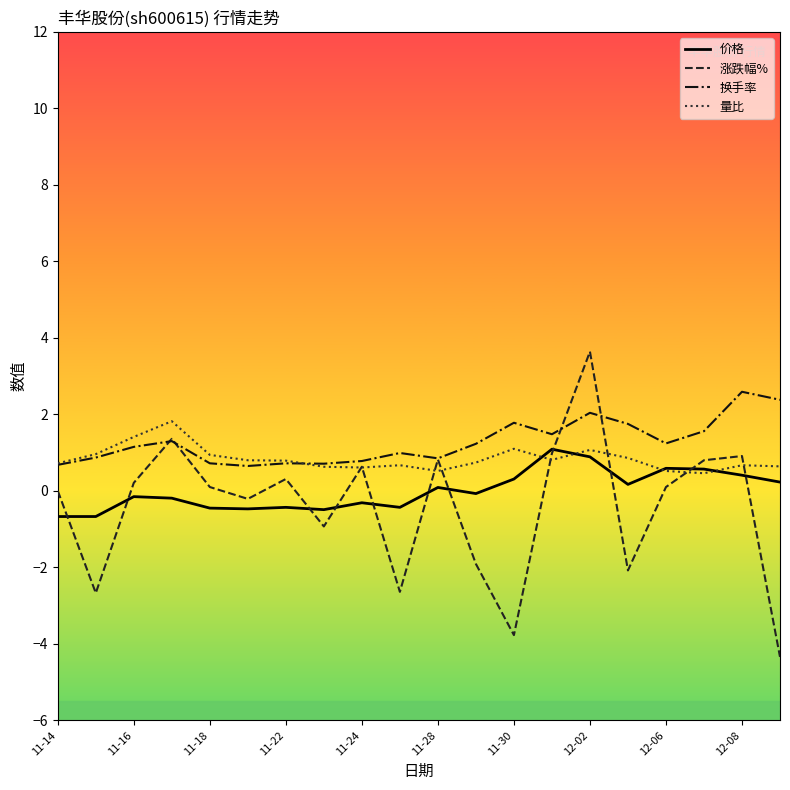

Rank the series by their maximum value, from highest to lowest.

涨跌幅%, 换手率, 量比, 价格